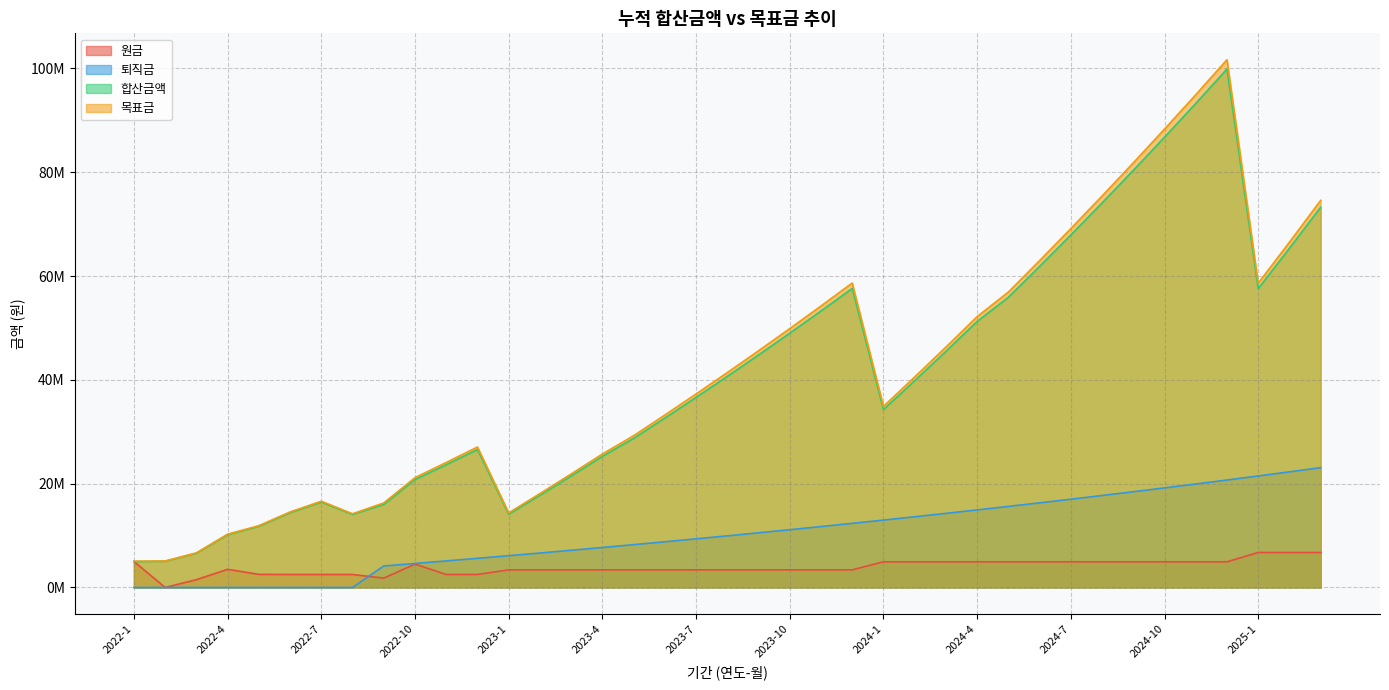

True or false: 원금 has a value of 3393844.3 at 2023-11.

True